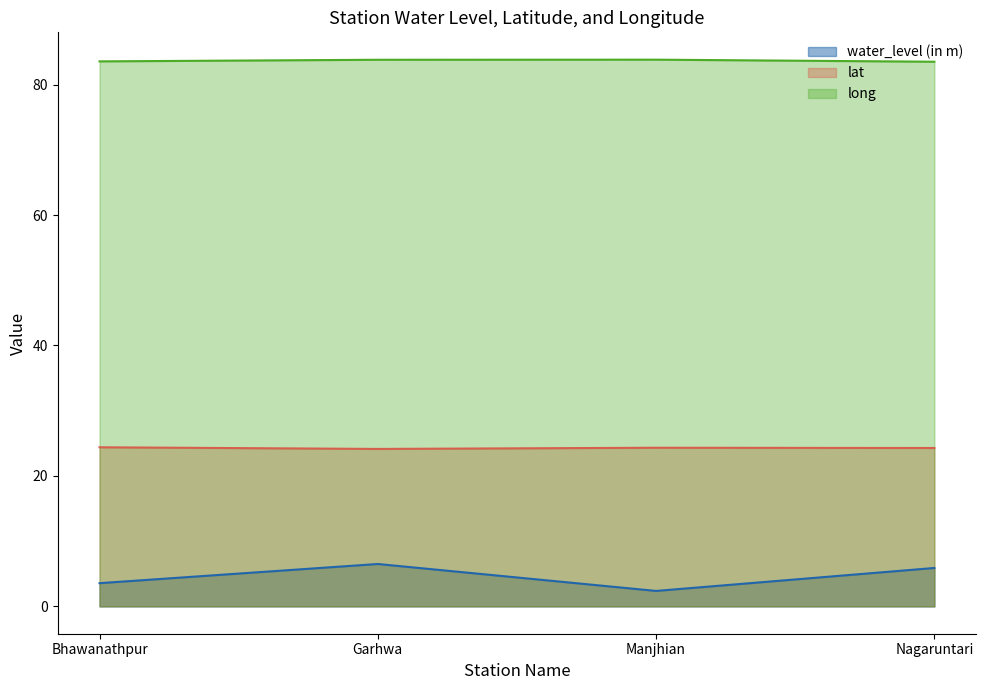

True or false: lat and long intersect in this chart.

False